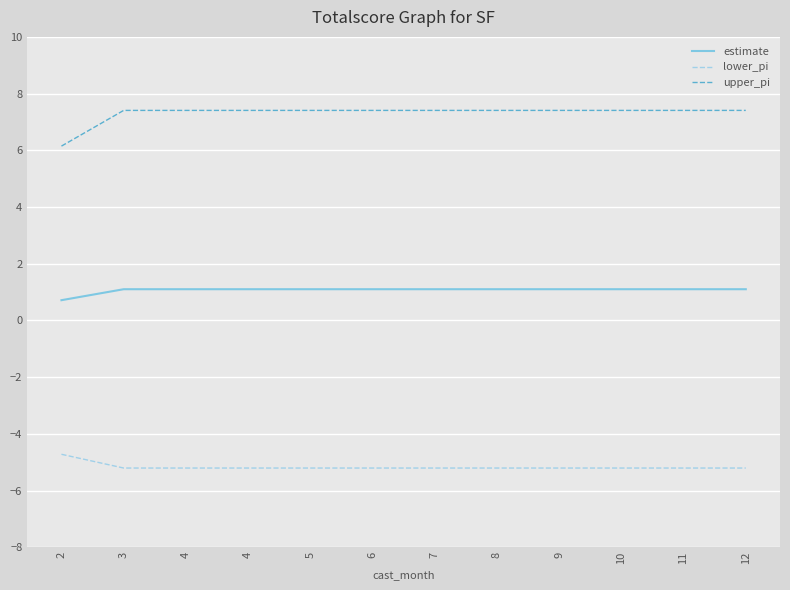

The value of estimate at 9 is 1.1. True or false?

True